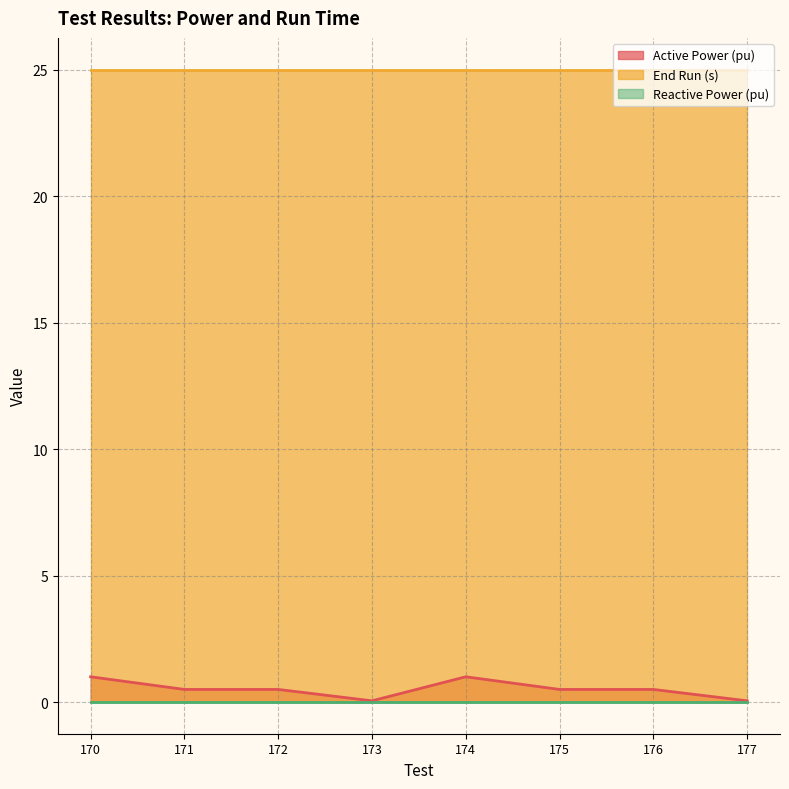

What is the maximum value shown in the chart?

25.0